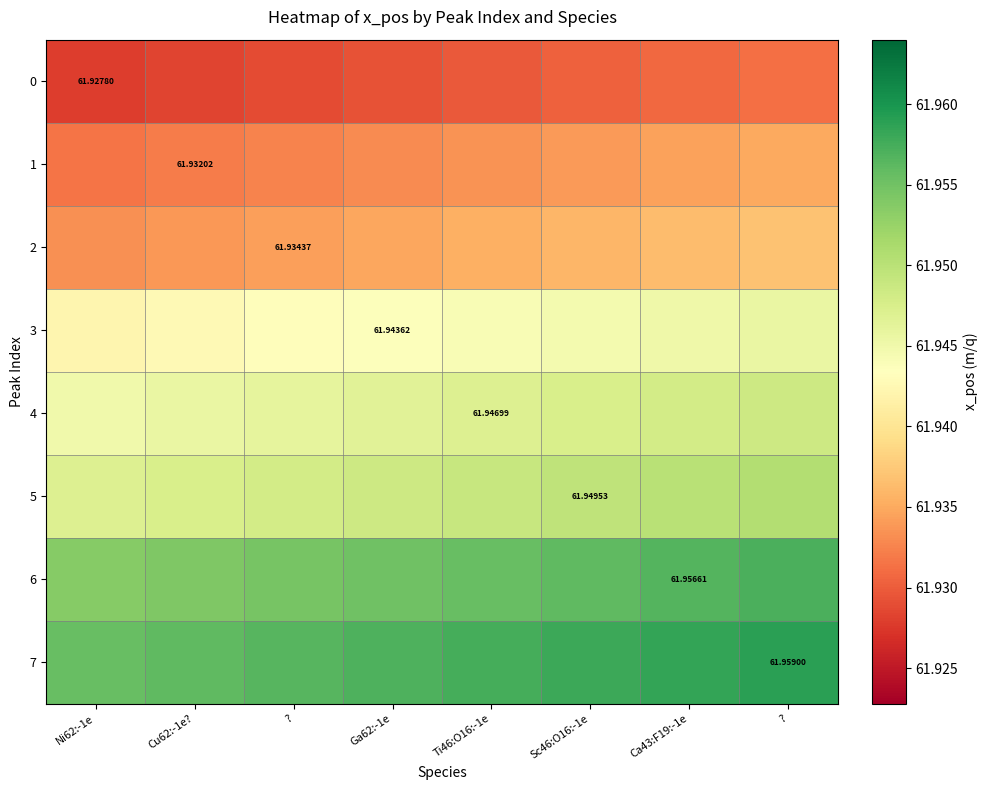

Rank the series at ? from highest to lowest value.

7, 6, 5, 4, 3, 2, 1, 0